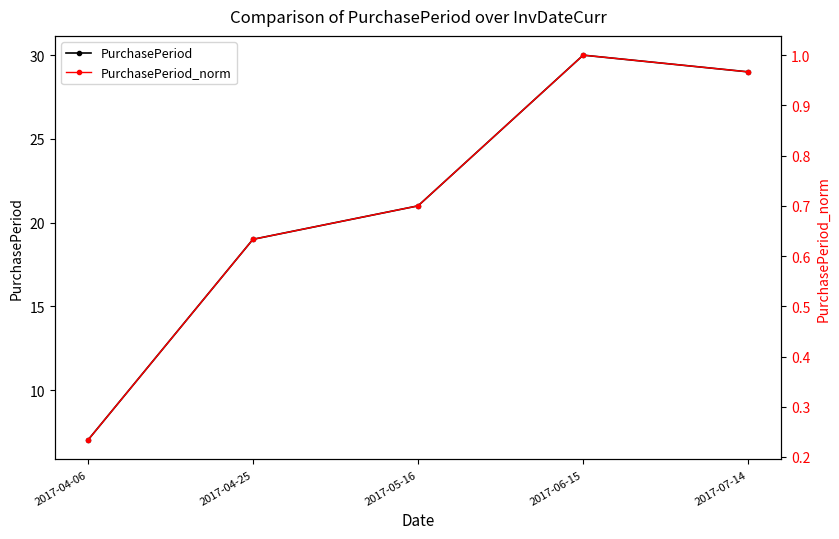

Which category has the lowest value across all series?

2017-04-06